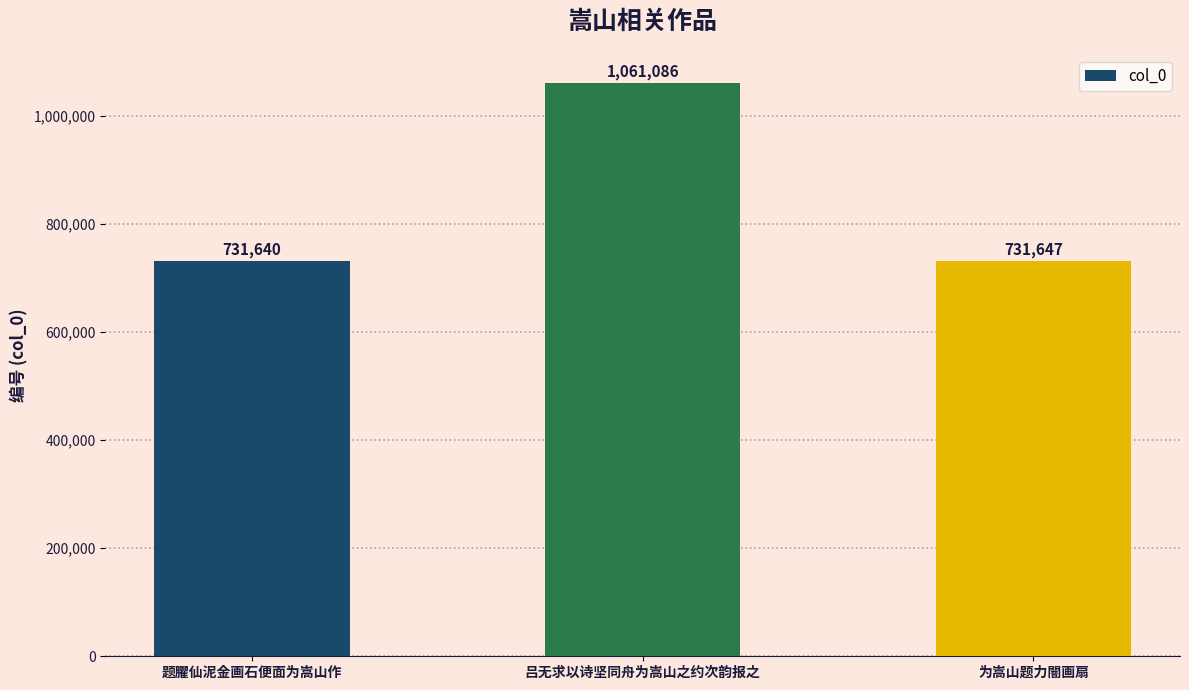

Between 吕无求以诗坚同舟为嵩山之约次韵报之 and 题臞仙泥金画石便面为嵩山作, which is larger?

吕无求以诗坚同舟为嵩山之约次韵报之